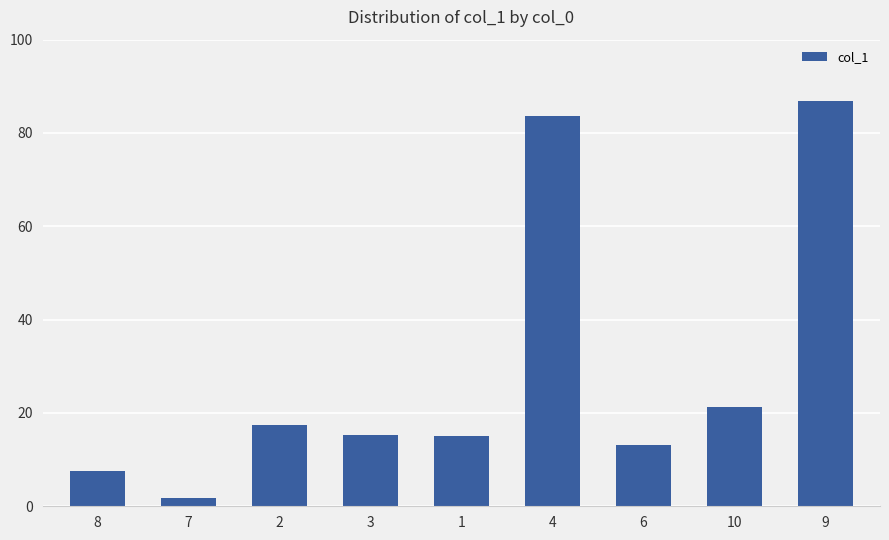

What is the difference between the maximum and minimum values?

85.2